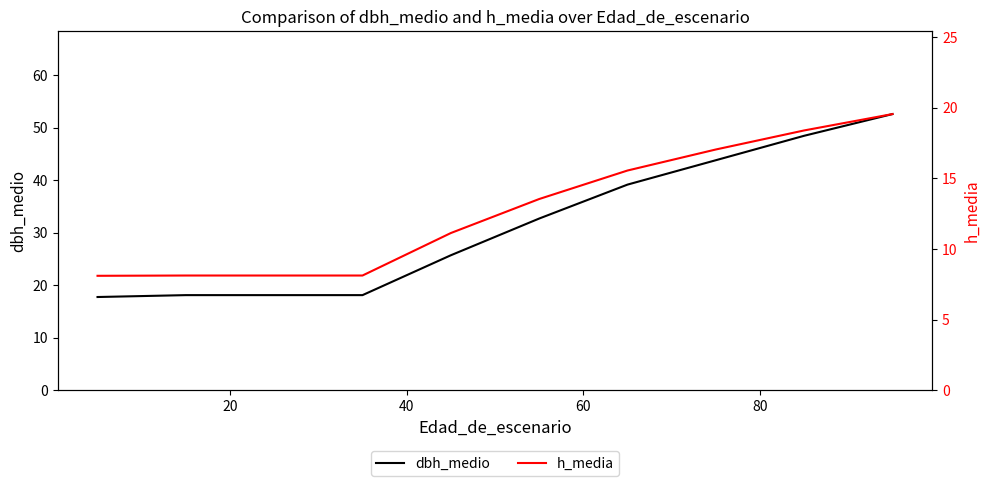

True or false: dbh_medio has more than 2 interior local peaks.

False